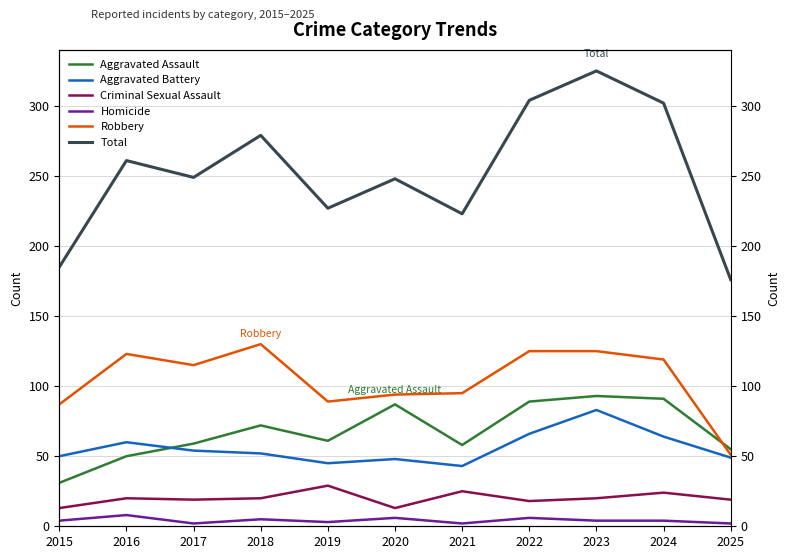

True or false: Robbery and Total intersect in this chart.

False